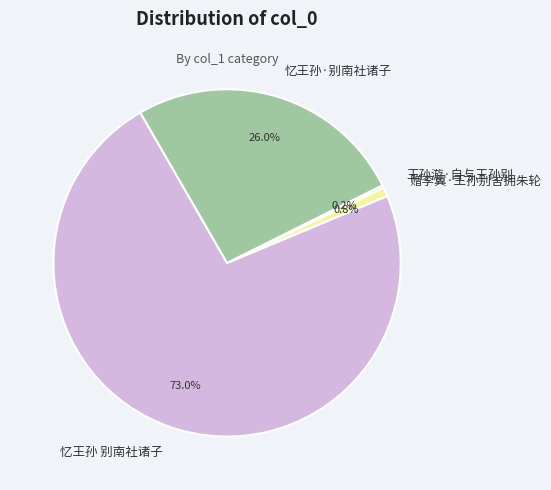

What percentage do 忆王孙·别南社诸子 and 赠李翼·王孙别舍拥朱轮 together represent?

26.8%